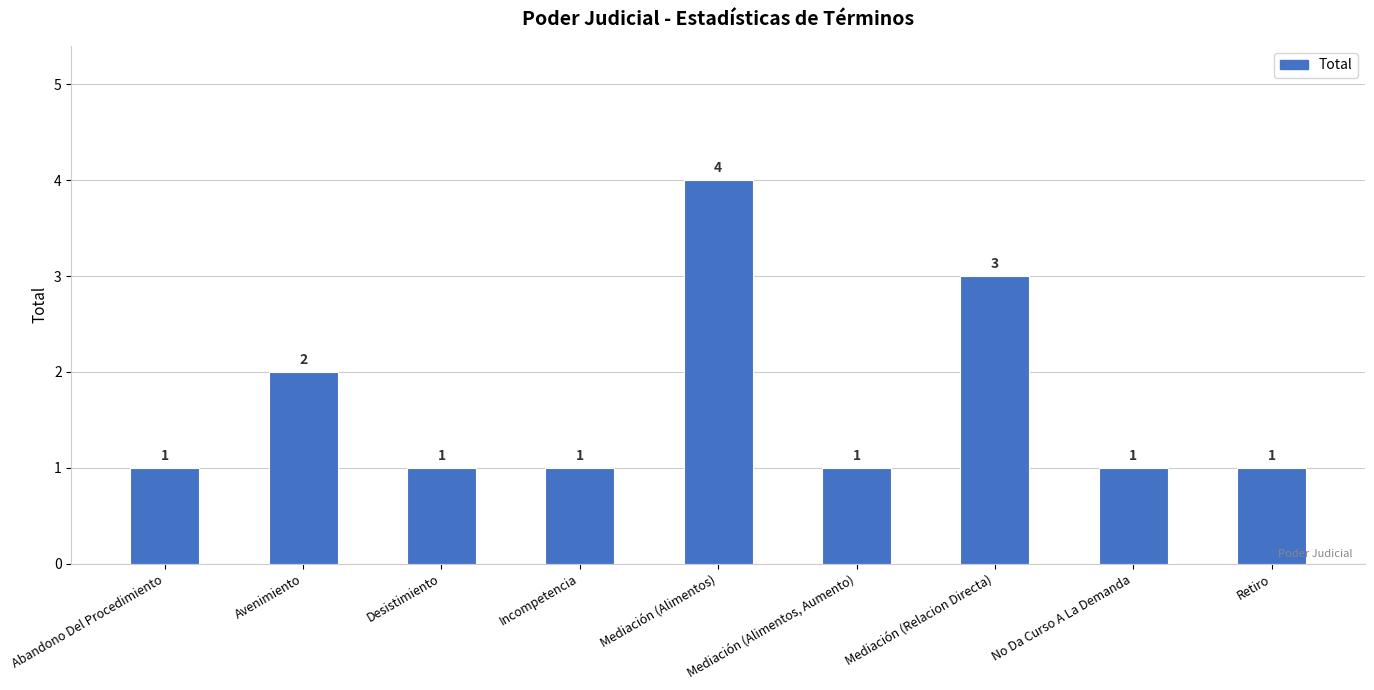

What is the difference between the maximum and second lowest values?

3